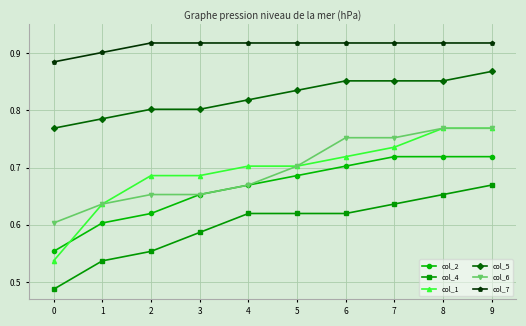

At how many categories does at least one series exceed 0?

10